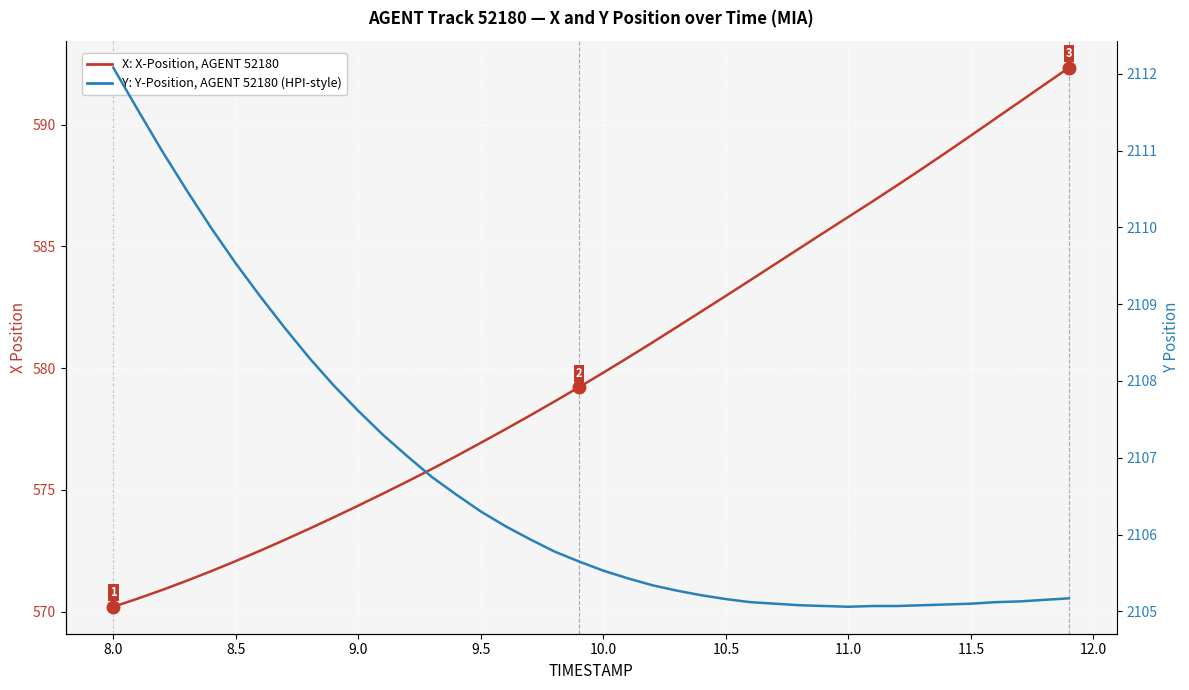

What is the label of the 37th point from the right?

9.0